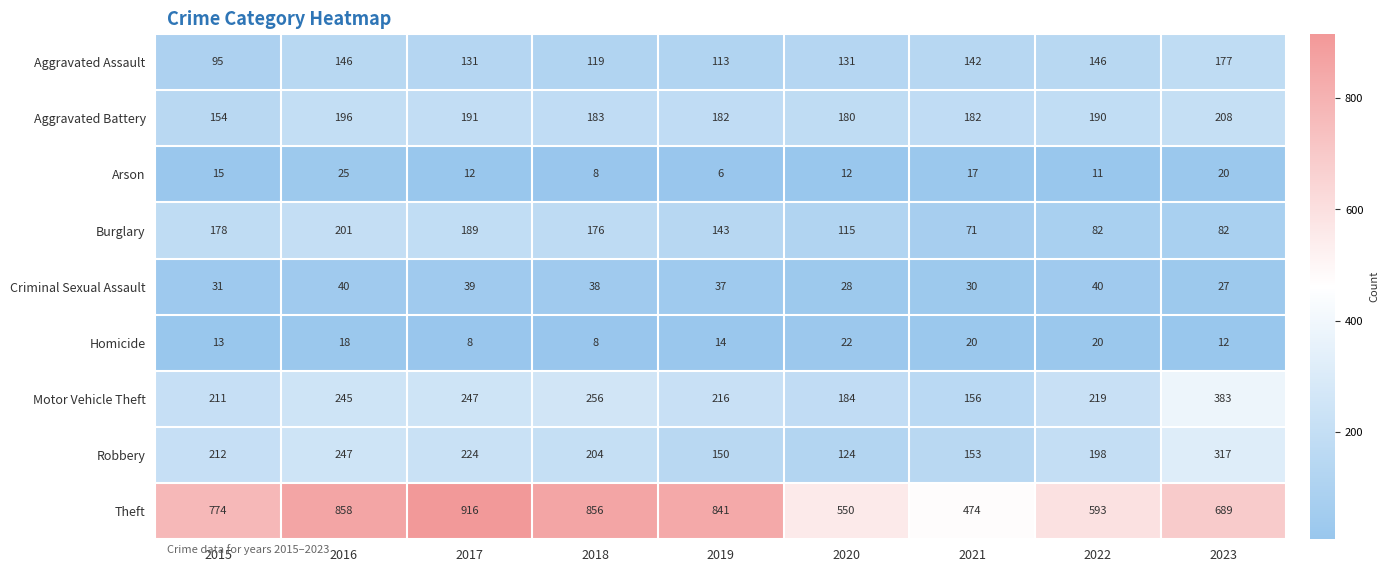

The value of Robbery at 2019 is 207. True or false?

False